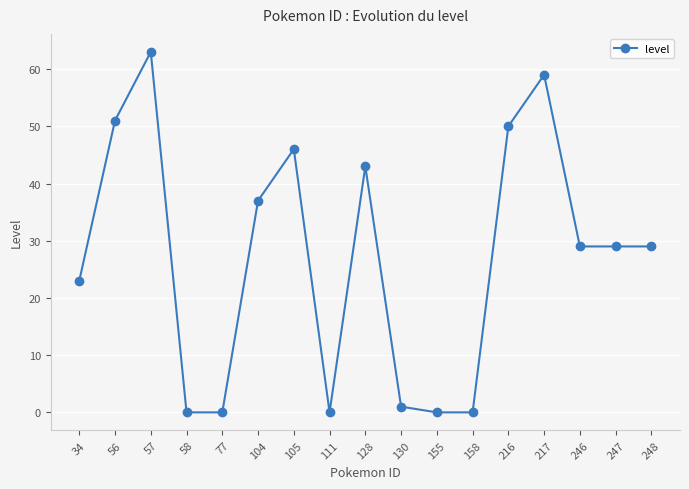

Reading left to right, list all the values displayed in this chart.

23	51	63	0	0	37	46	0	43	1	0	0	50	59	29	29	29